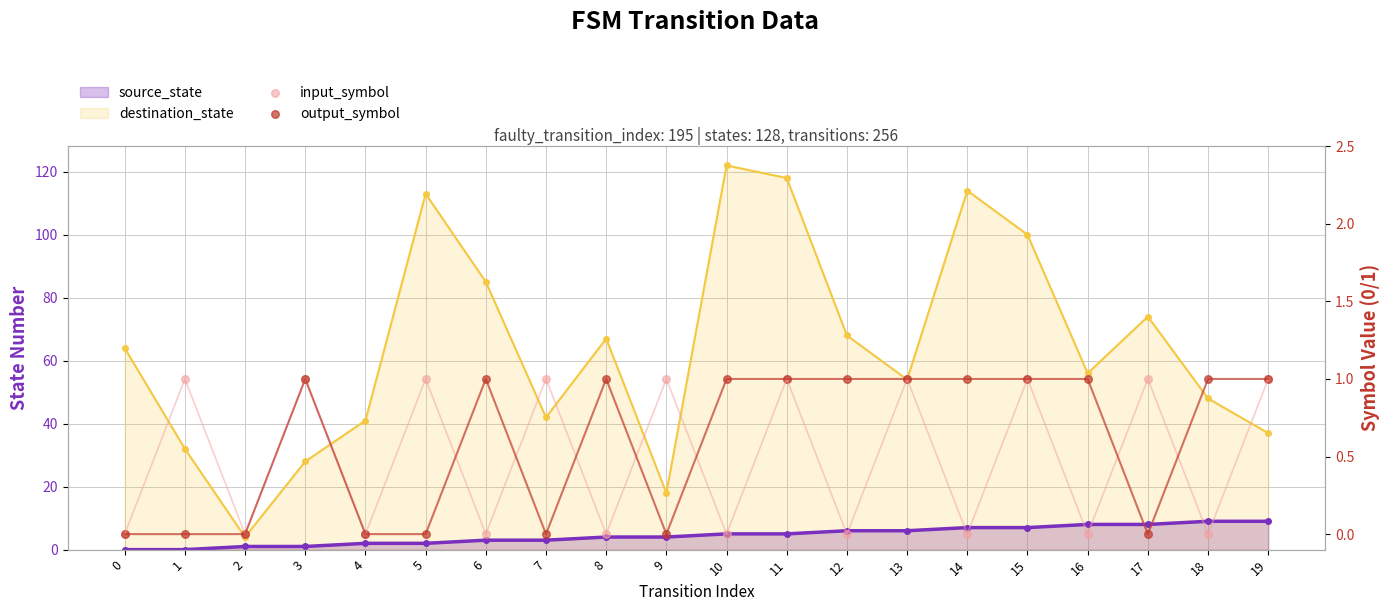

What is the total value across all series at 6?

1